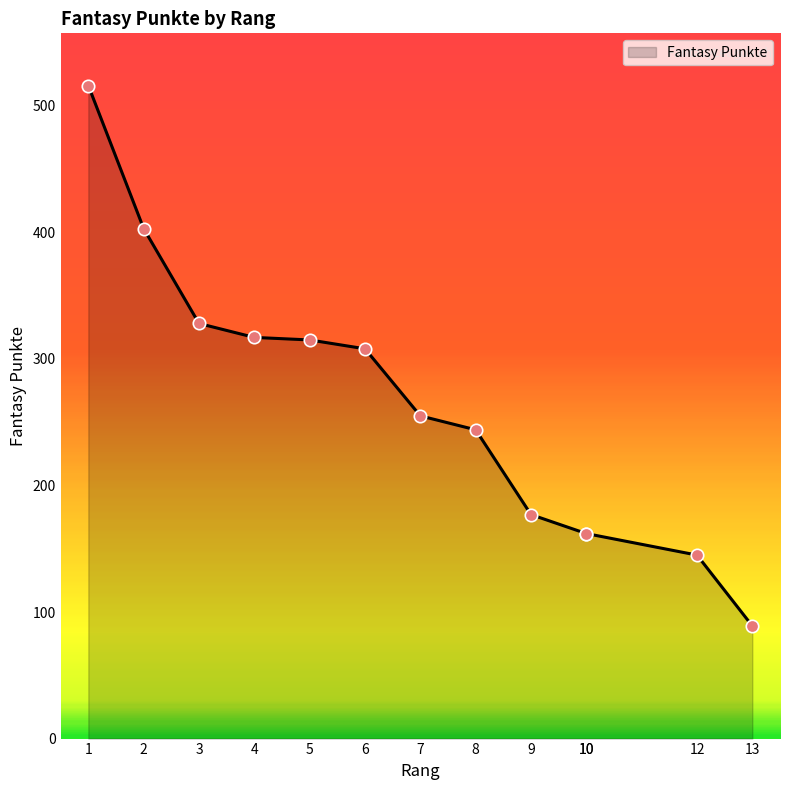

What is the change in value from 12 to 13?

-56